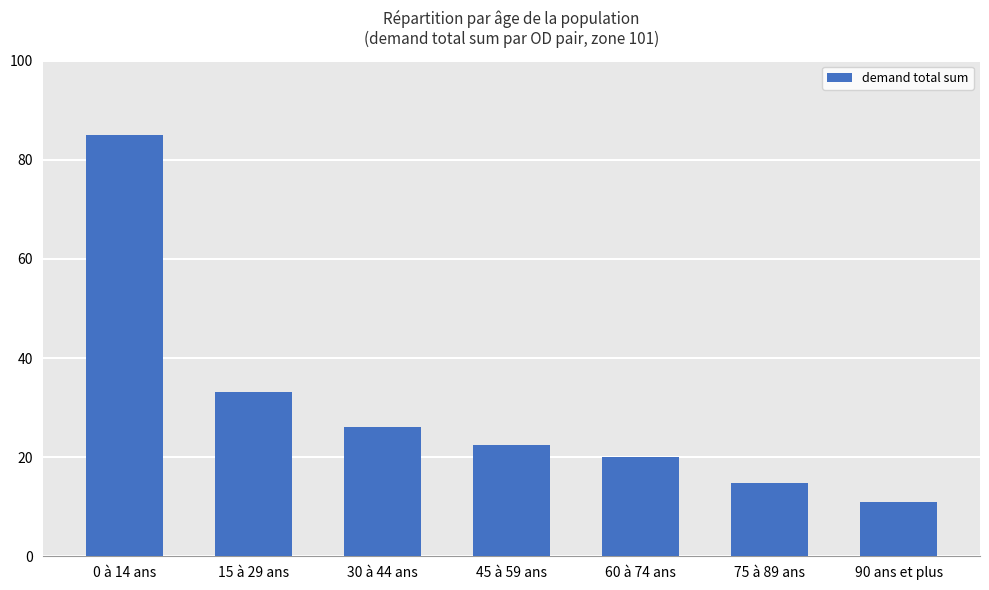

What is the change in value from 15 à 29 ans to 60 à 74 ans?

-13.2